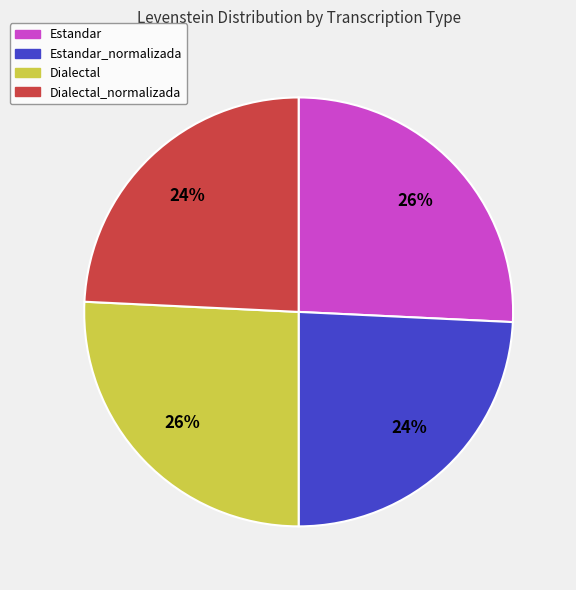

Approximately how many times larger is the value at Dialectal compared to Estandar_normalizada?

1.1